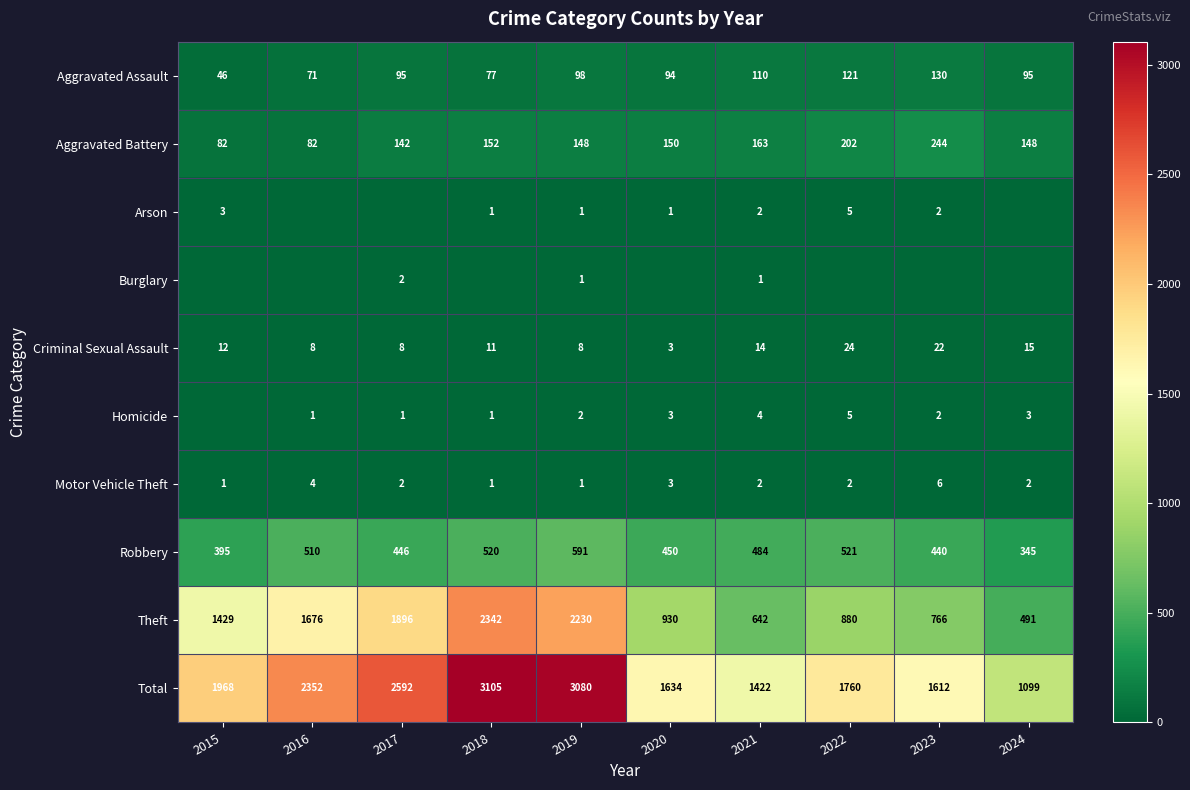

The Criminal Sexual Assault series shows 5 at 2017. True or false?

False